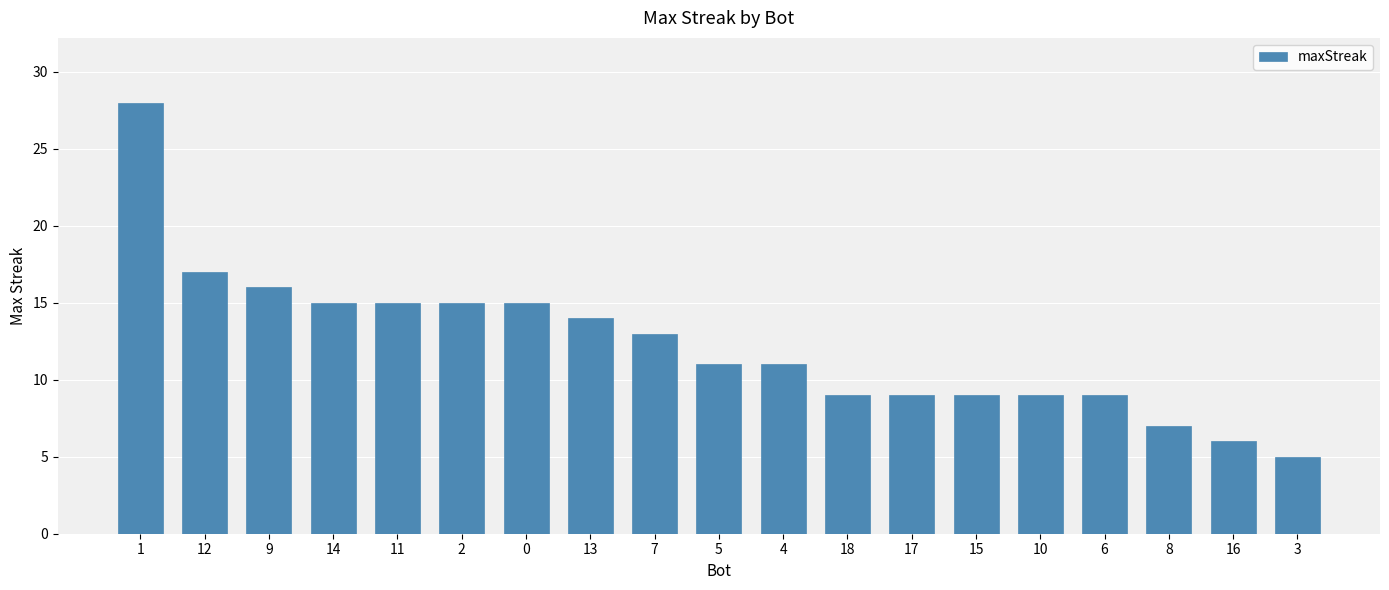

What is the difference between the maximum and minimum values?

23